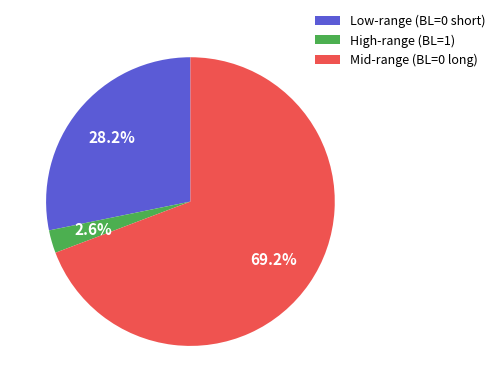

Is there a majority slice in this chart?

Yes